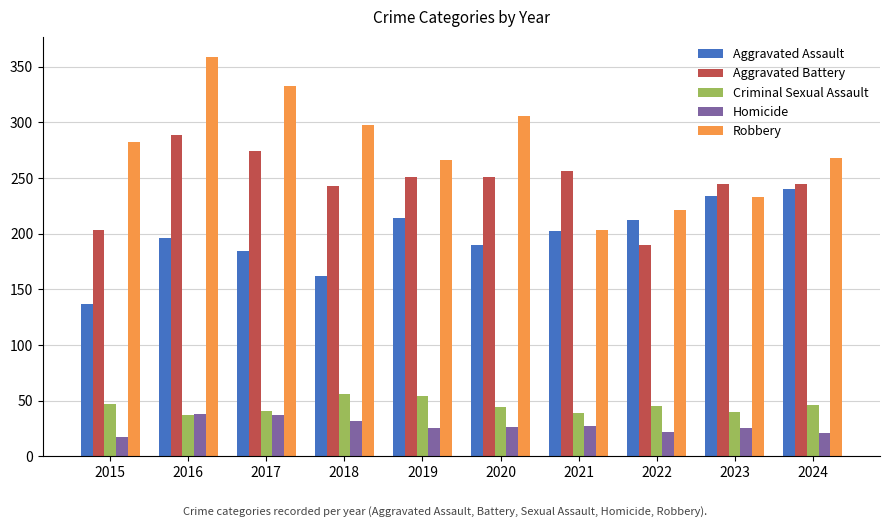

What is the average value of the Aggravated Assault series?

197